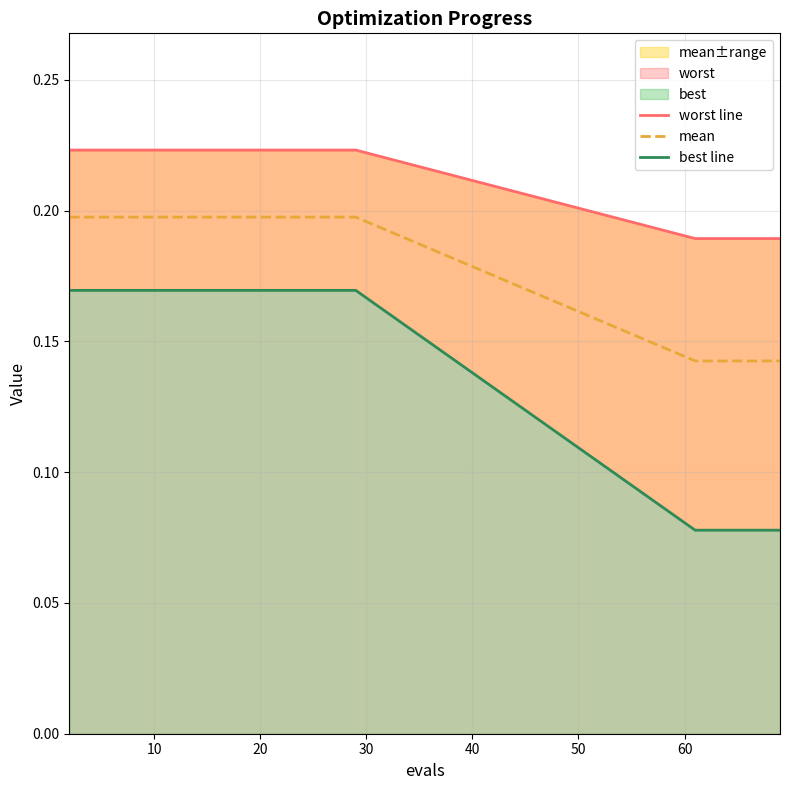

What is the average value of the best line series?

0.1